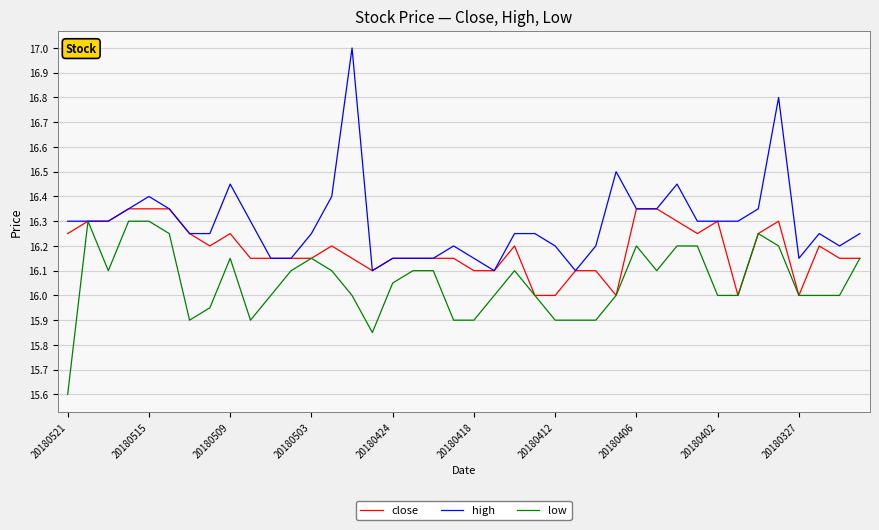

Which series has the largest range (max minus min)?

high